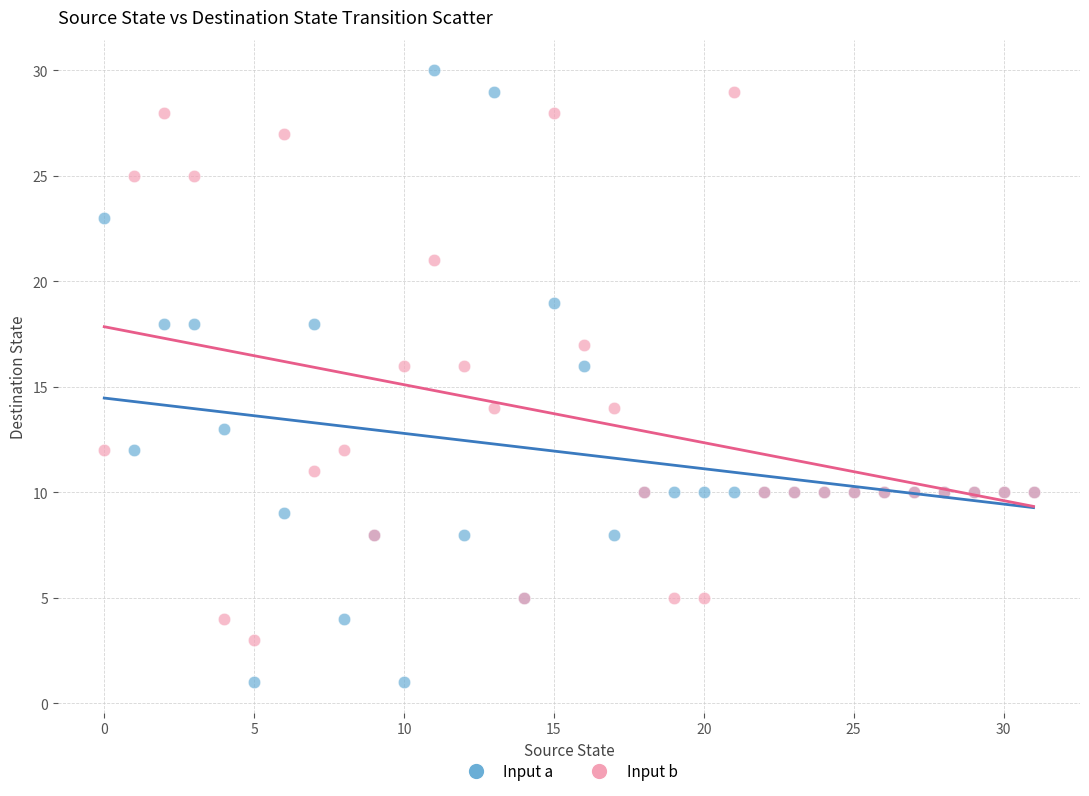

What are all the series names shown in the legend?

Input a, Input b